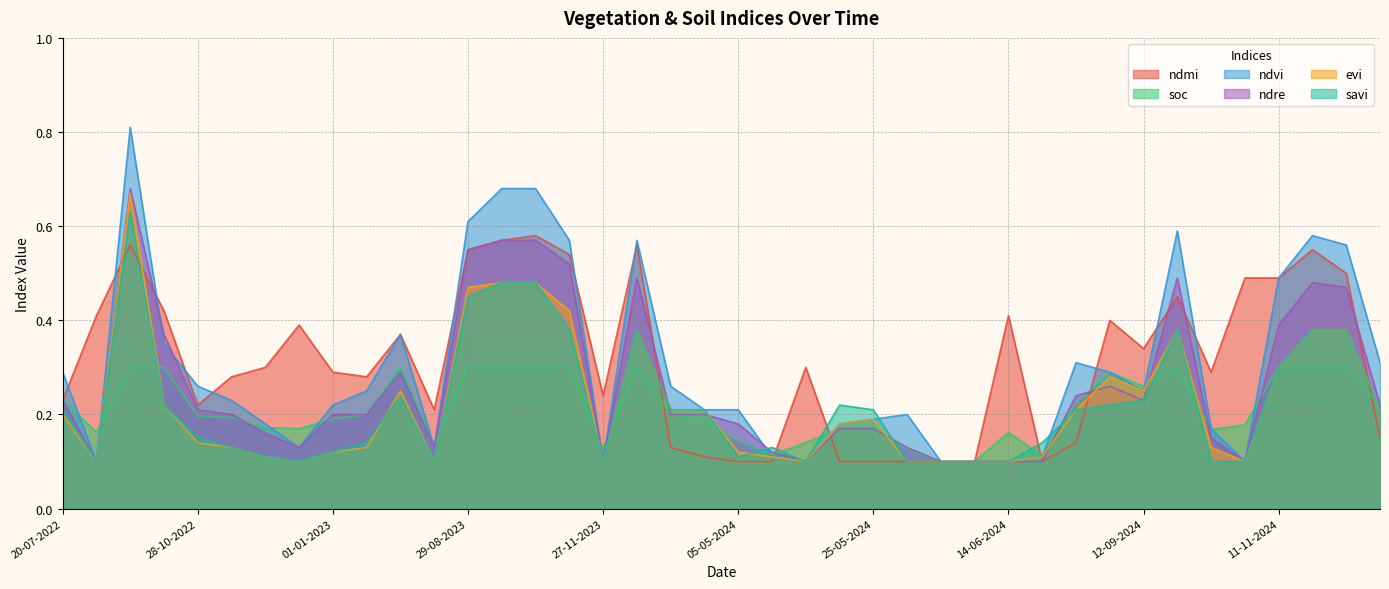

True or false: ndvi has a value of 0.2 at 20-05-2024.

False